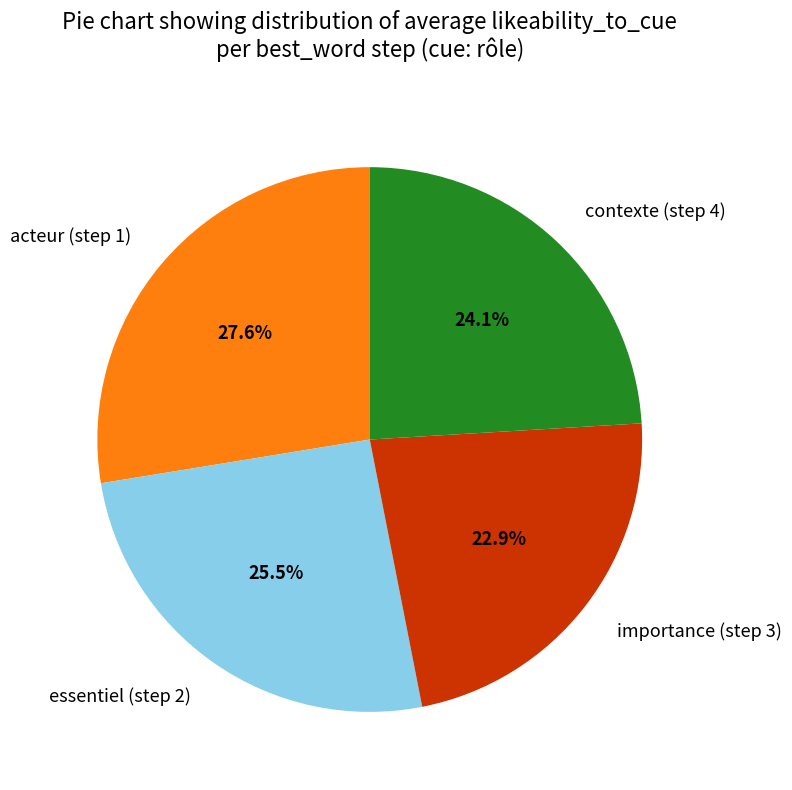

Which category has the biggest portion of the pie?

acteur (step 1)